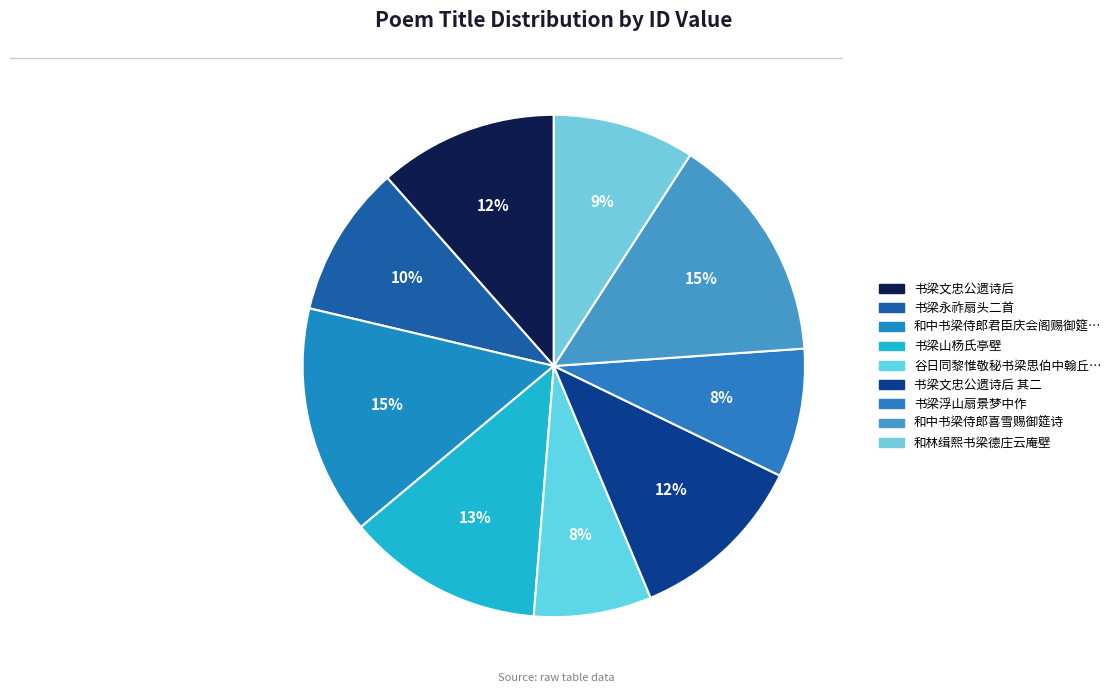

Count the number of slices in the pie.

9